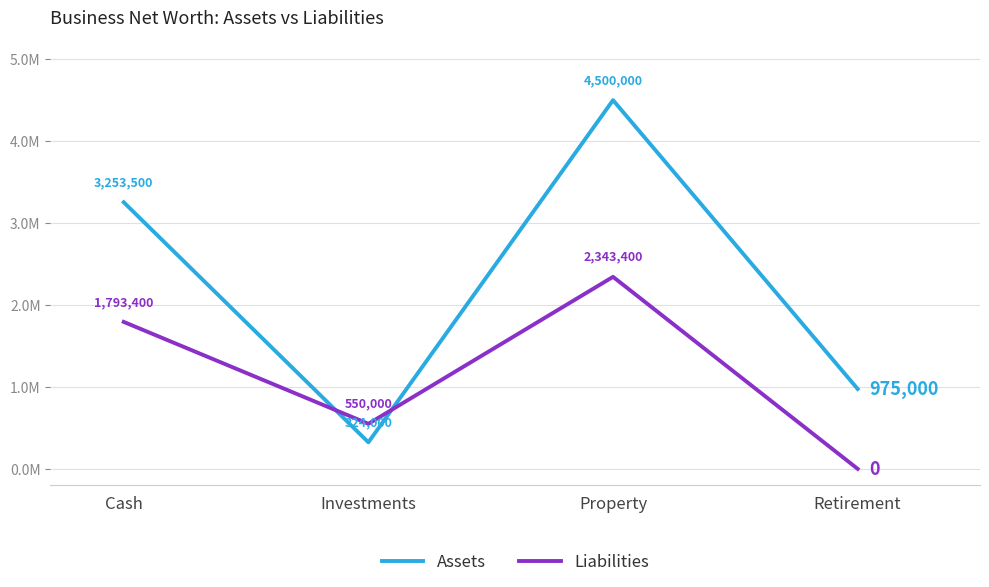

Is this an area chart (filled region under the line)?

No